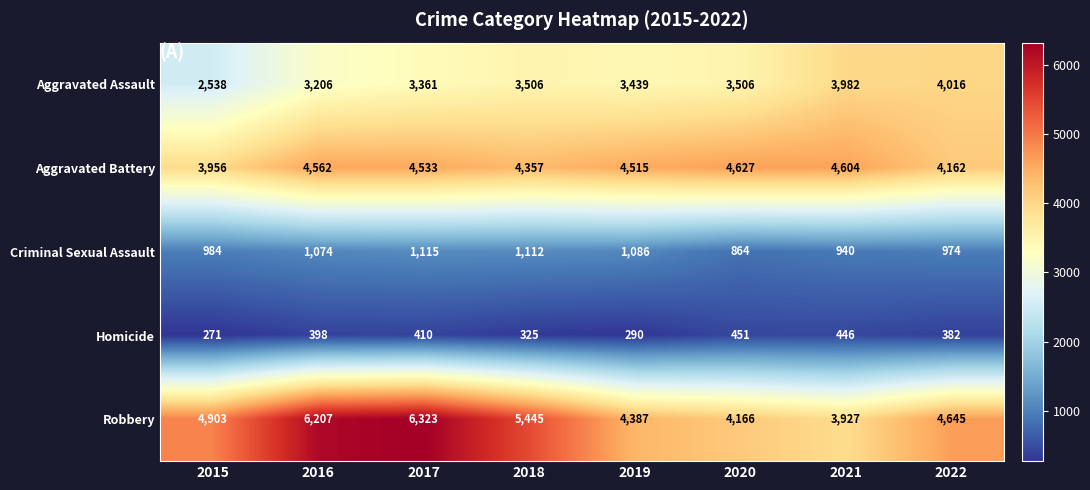

How many data points in Robbery are less than 4903?

4